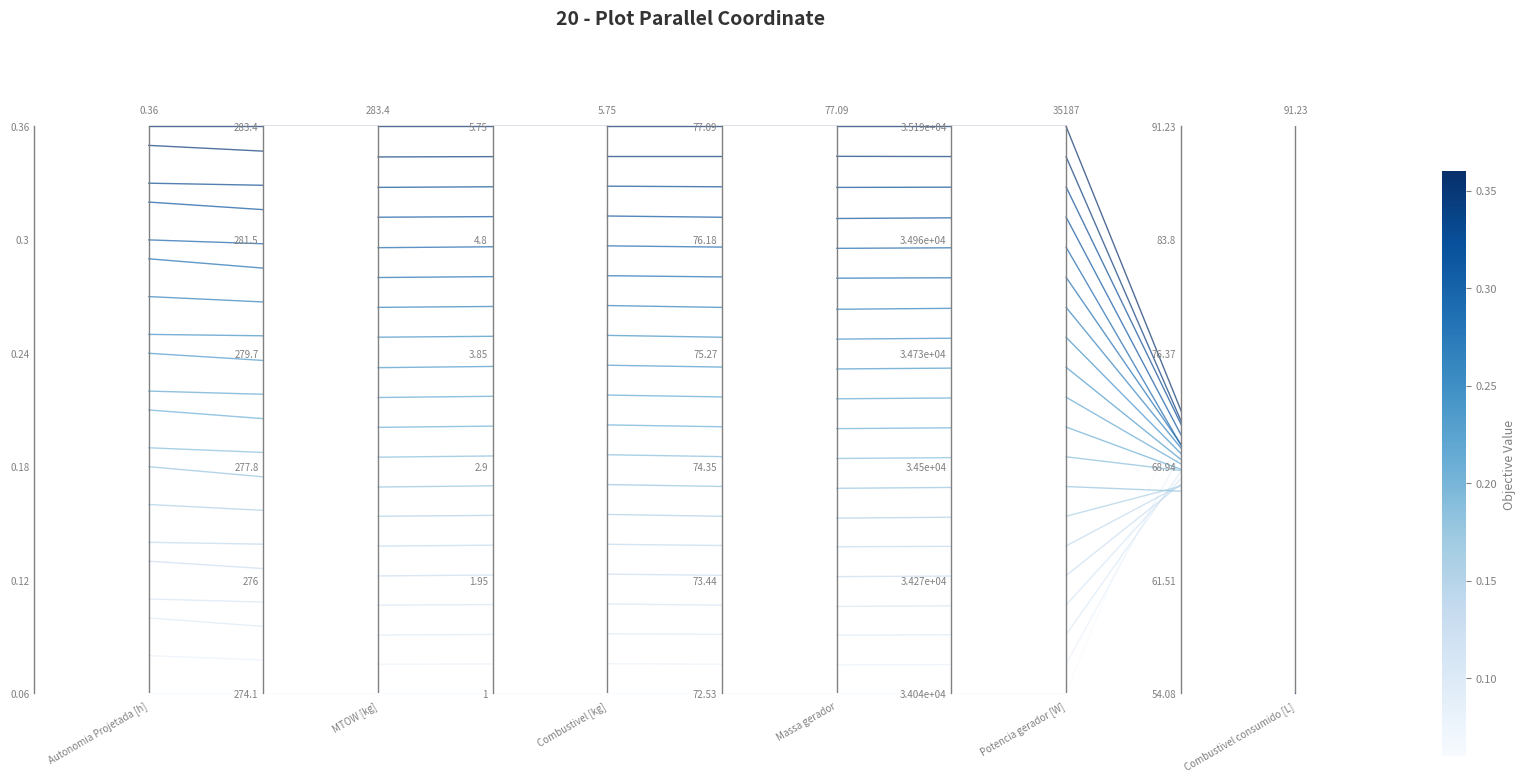

What is the value of the Potencia gerador [W] point at the 2nd from the left?

1